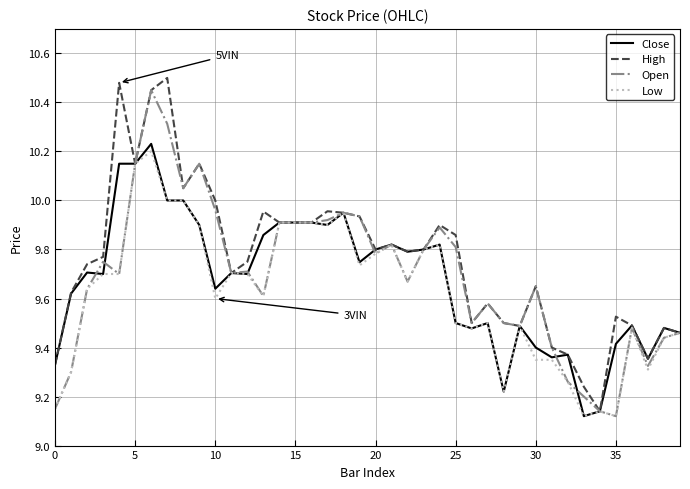

Which series has the largest total across all categories?

High